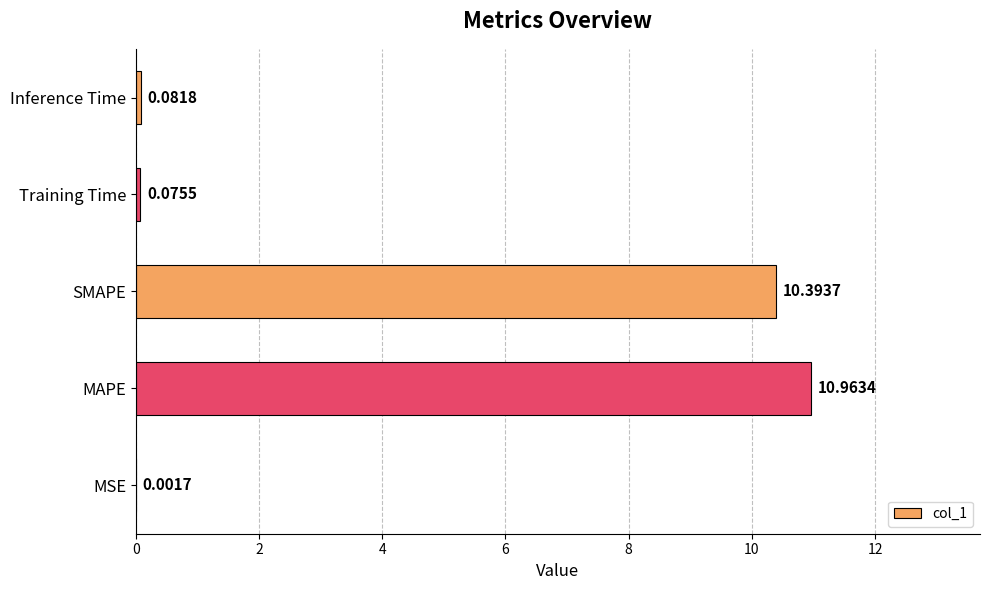

What is the sum of all values?

21.5